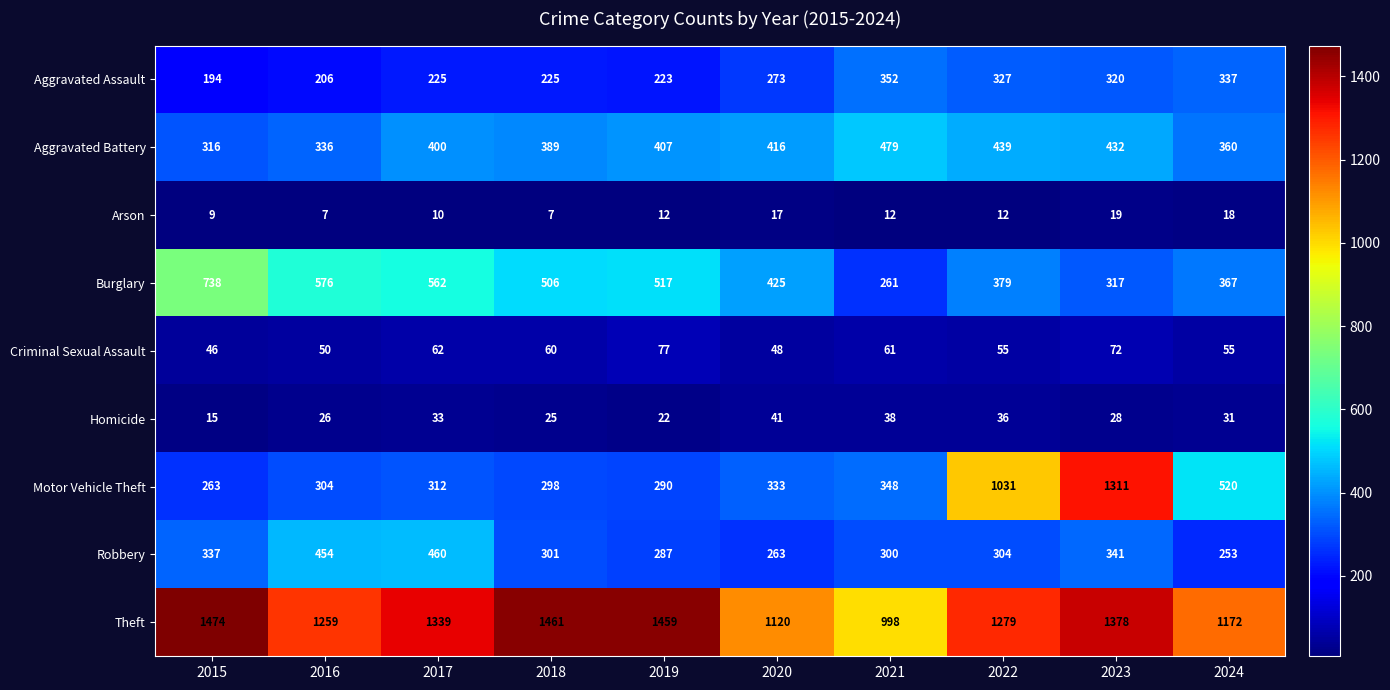

True or false: Arson has a value of 18 at 2024.

True